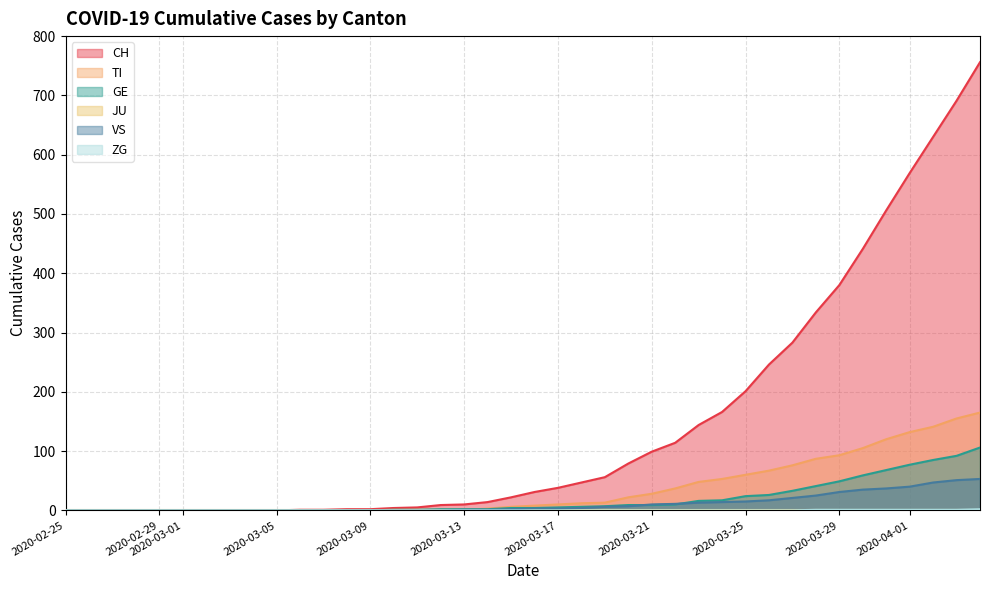

Which series has the widest spread of values?

CH